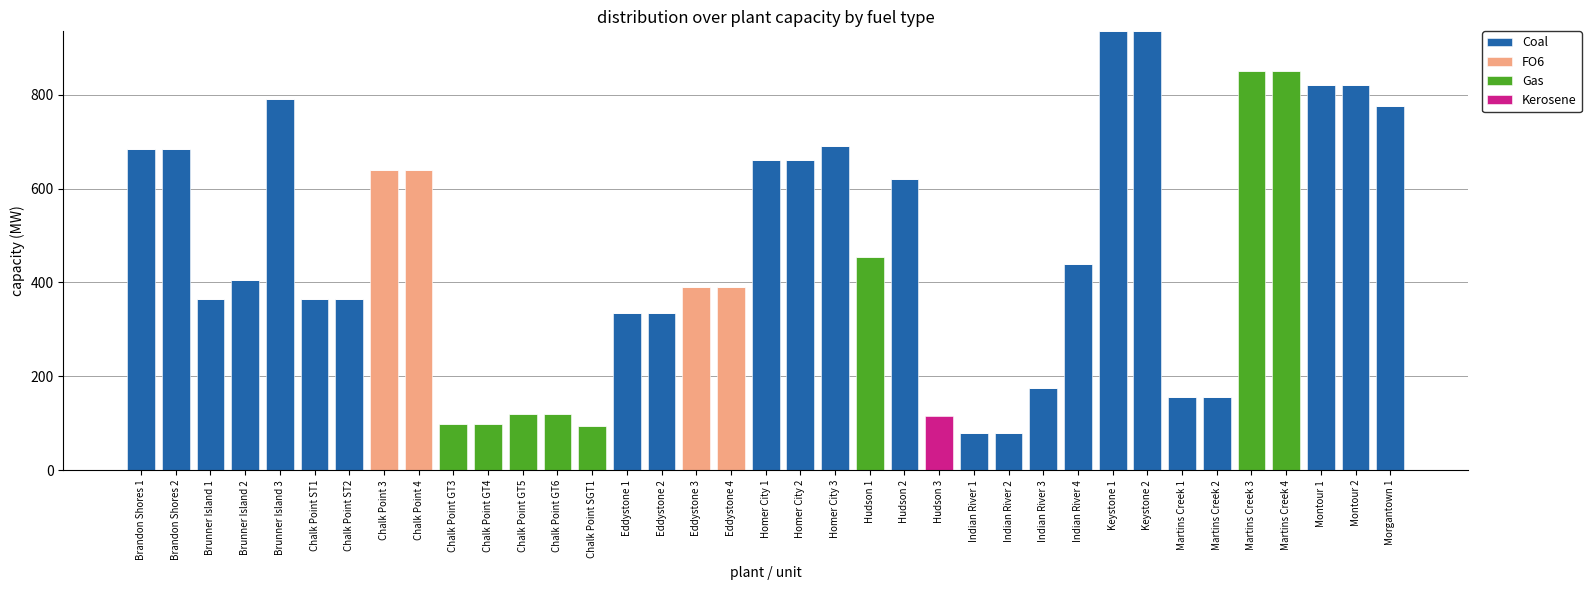

What is the highest value of the Coal series?

935